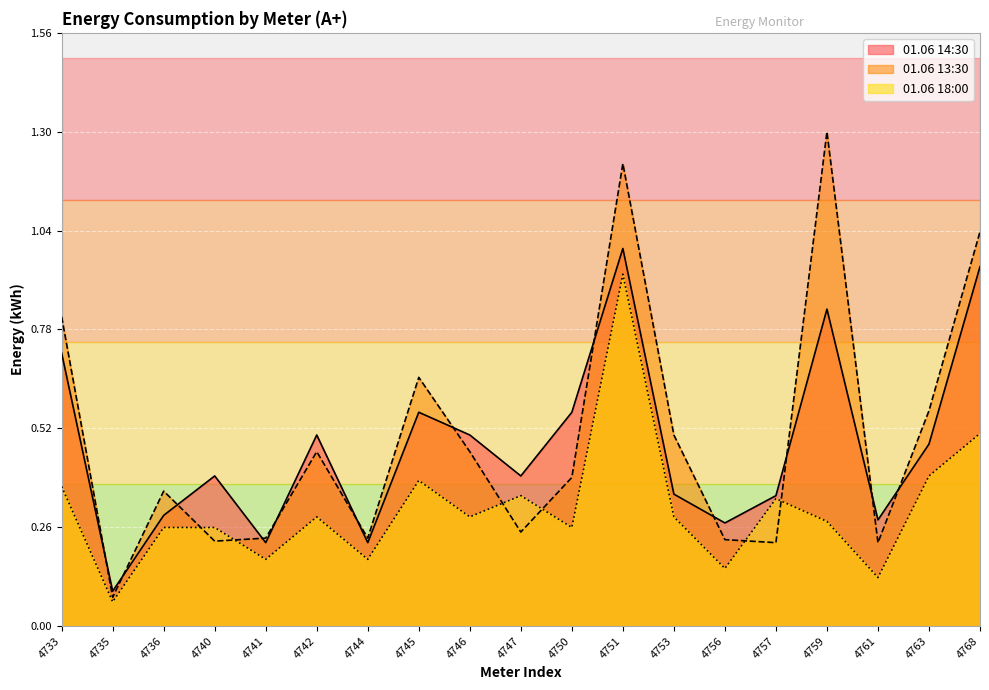

Where is the first local maximum for 01.06 13:30?

4736